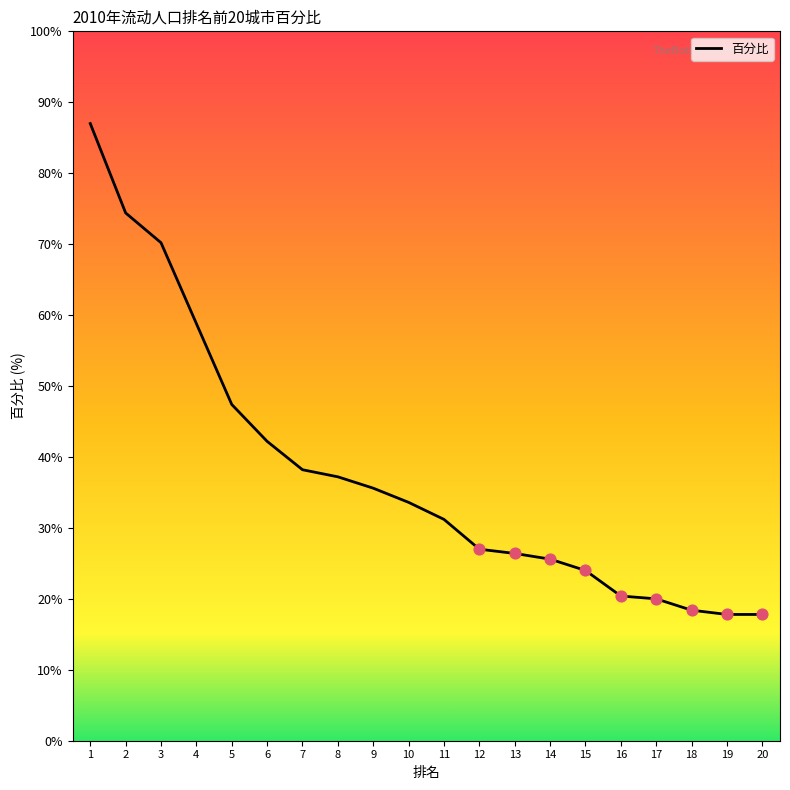

What is the change in value from 5 to 10?

-0.7